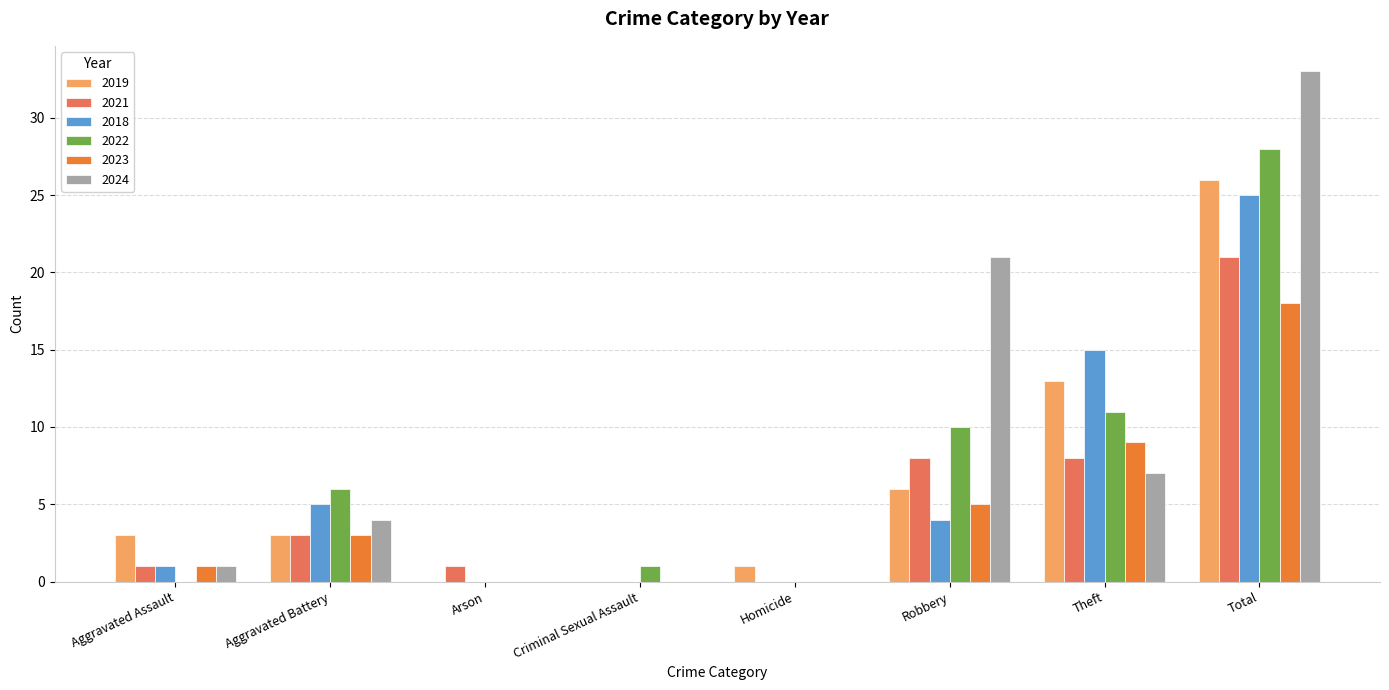

The 2021 series shows 0 at Criminal Sexual Assault. True or false?

True